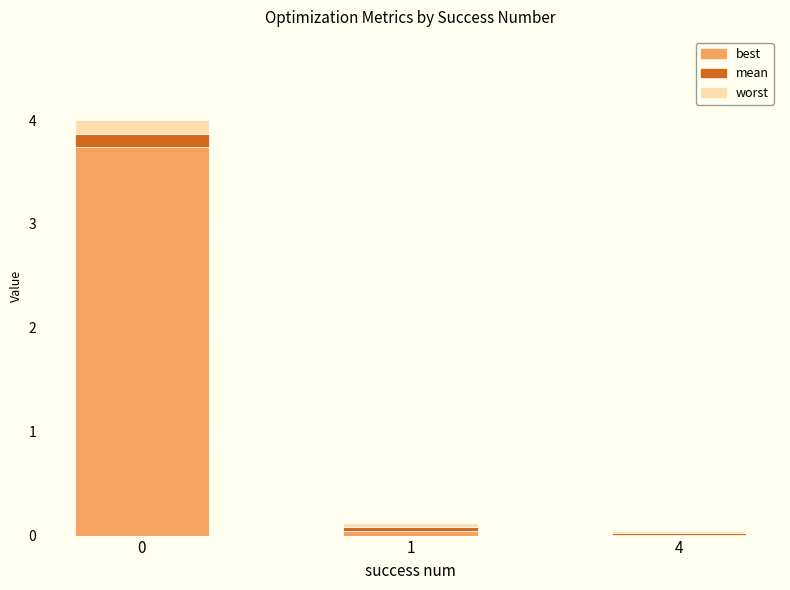

The best series shows 2.2 at 0. True or false?

False